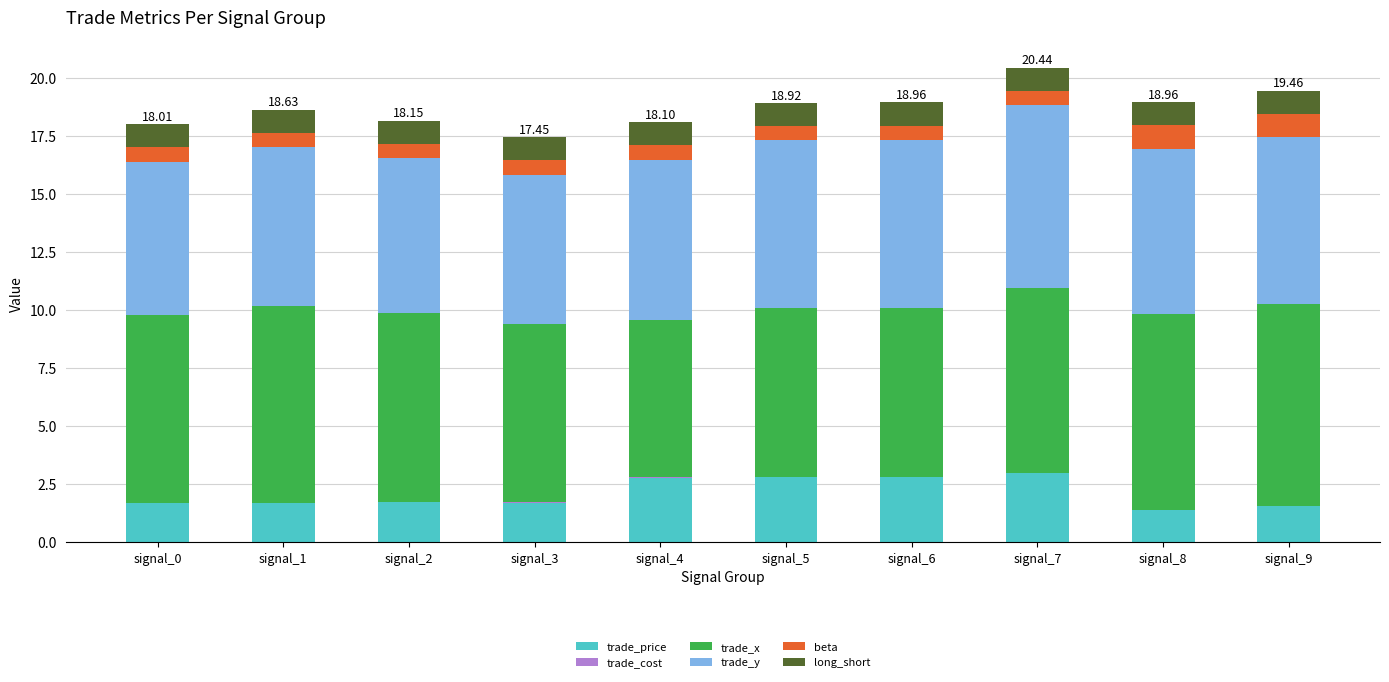

What is the difference between the trade_price values at signal_8 and signal_6?

1.4